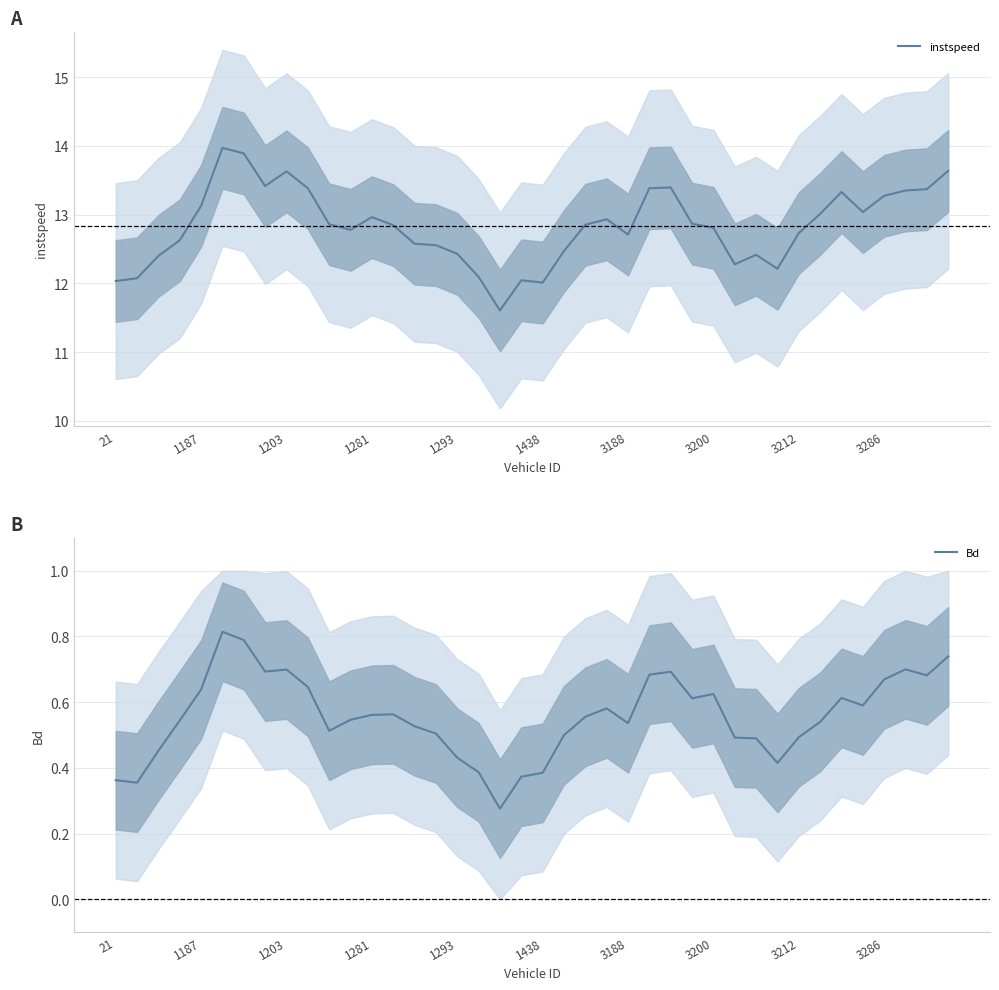

Count the number of categories in the chart.

40